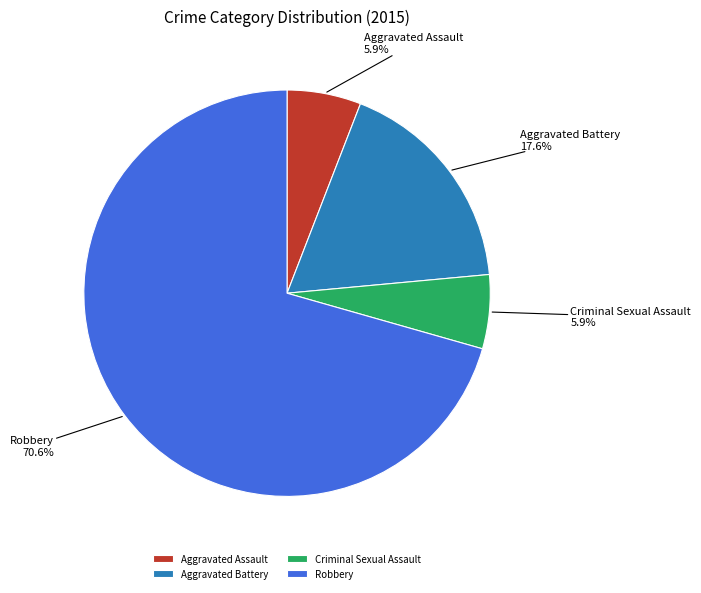

Count the number of slices in the pie.

4